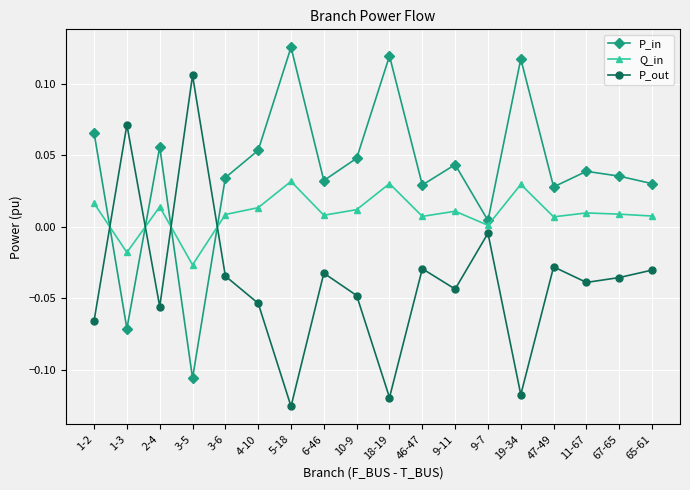

What is the sum of all P_out values?

-0.7